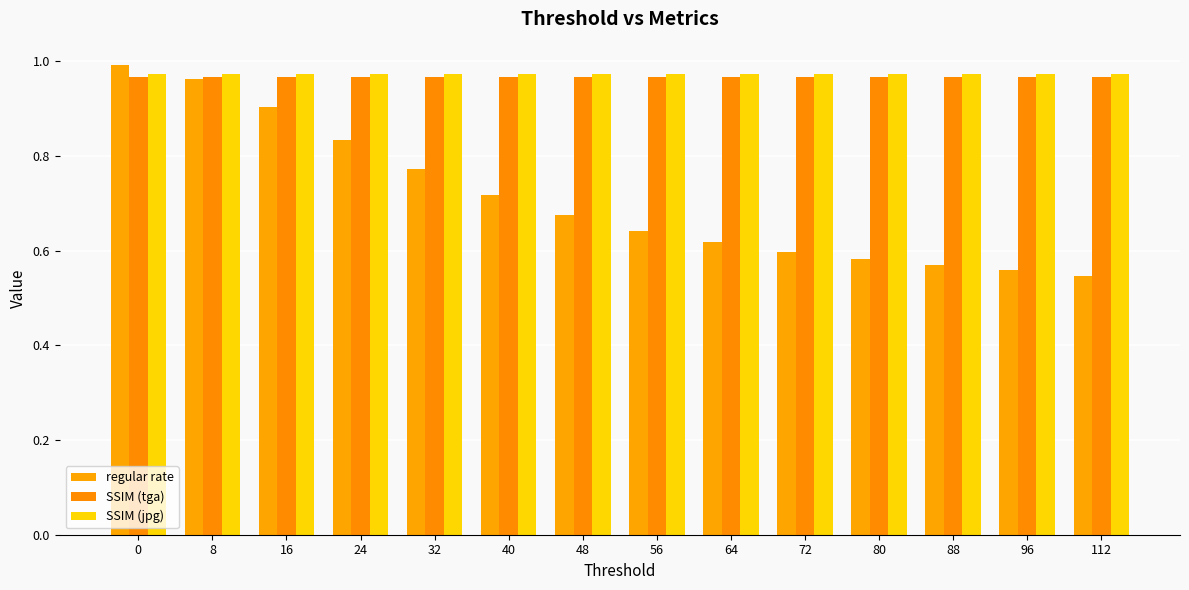

Are the bars grouped side by side (vs. stacked)?

Yes